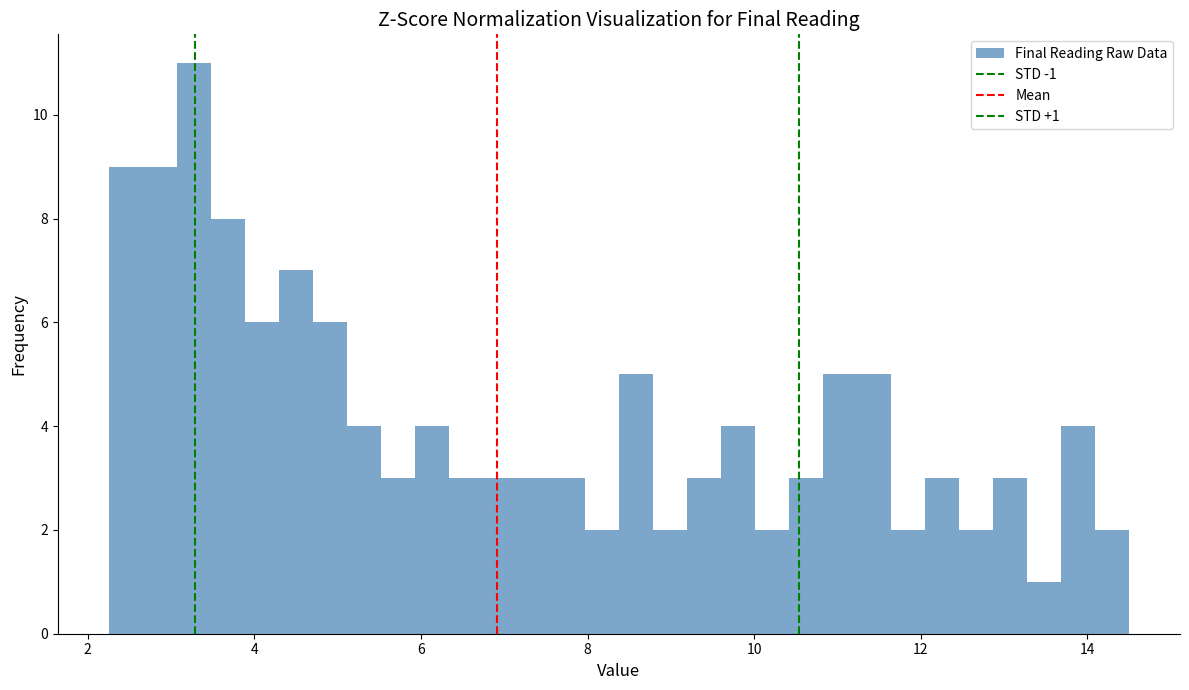

Read against the x-axis, roughly where is the centre of the tallest bar?

3.2